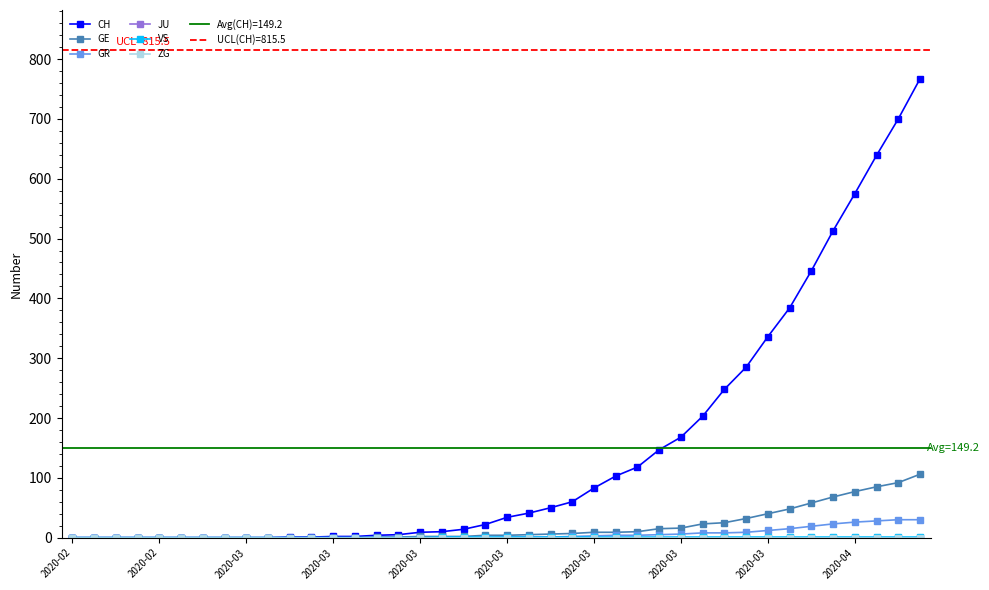

True or false: GE and ZG intersect in this chart.

False